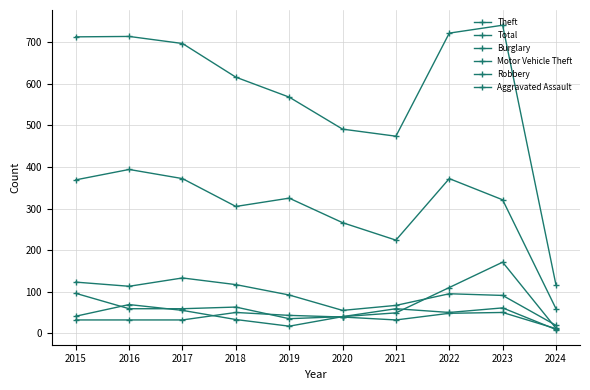

Does the chart display data point markers on the line(s)?

Yes